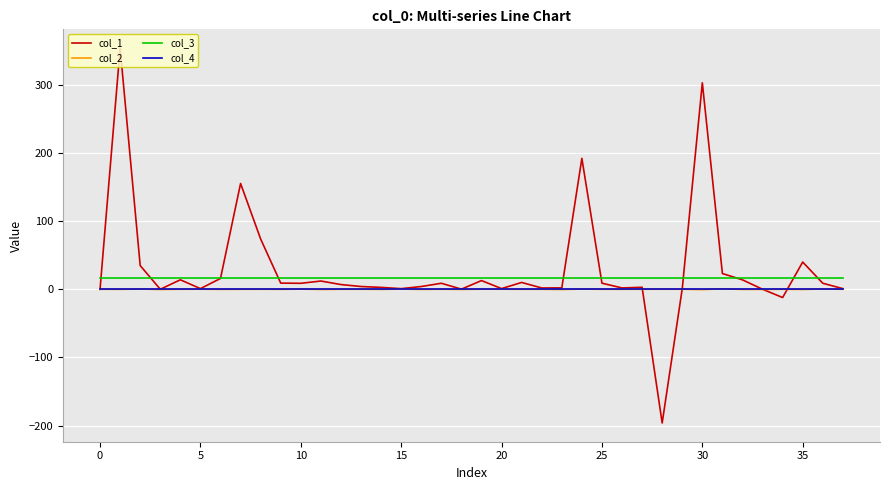

Which series has the largest range (max minus min)?

col_1